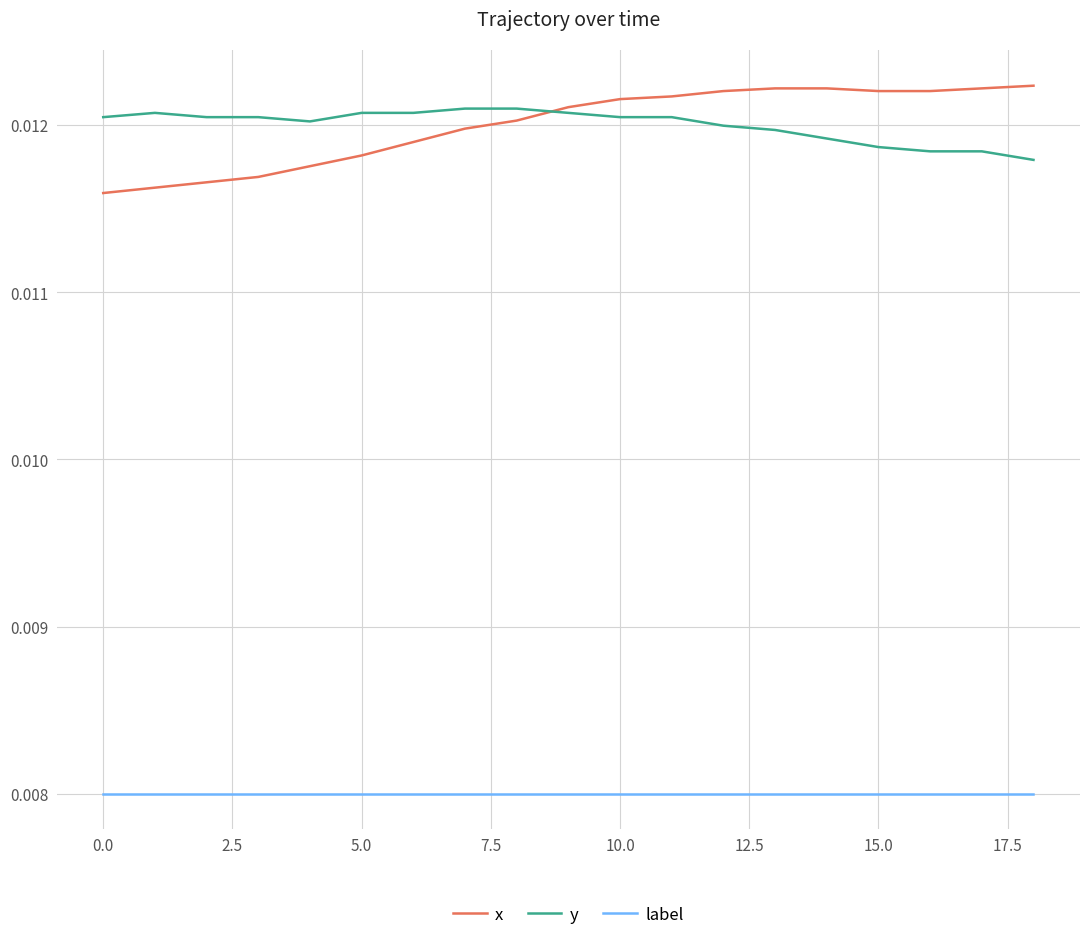

Which series has the largest range (max minus min)?

x